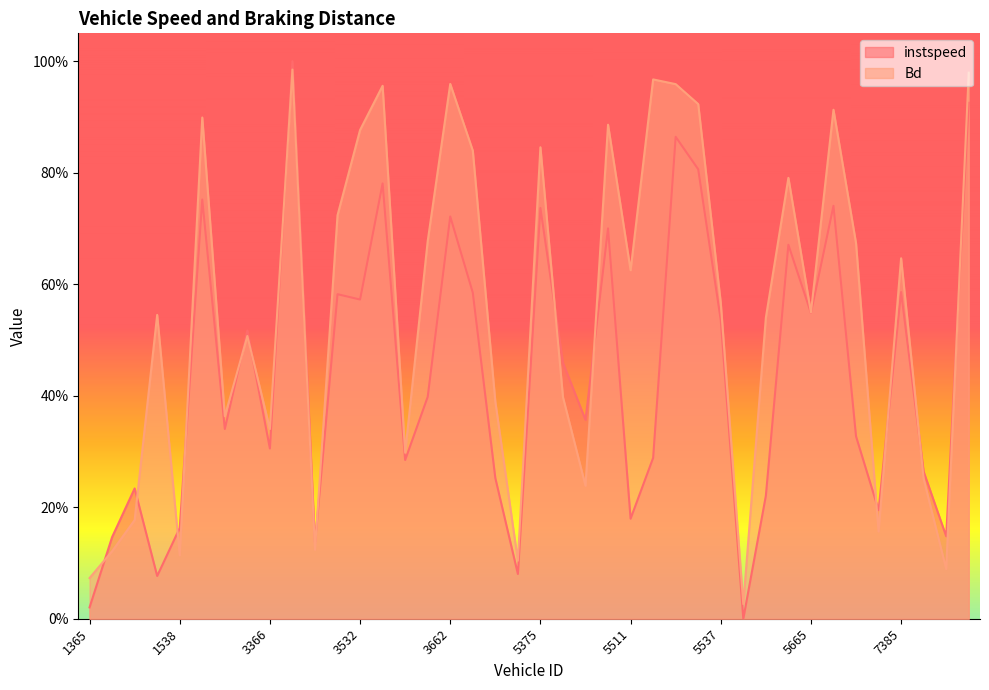

True or false: instspeed and Bd cross at least once.

True